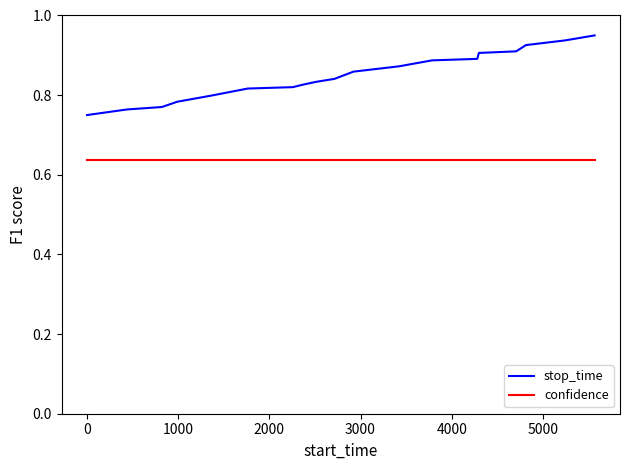

List the series in order of their peak value, lowest first.

confidence, stop_time